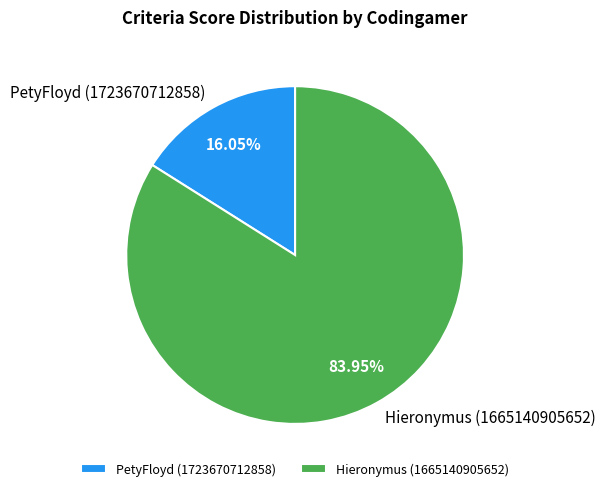

Approximately how many times larger is the value at Hieronymus (1665140905652) compared to PetyFloyd (1723670712858)?

5.2